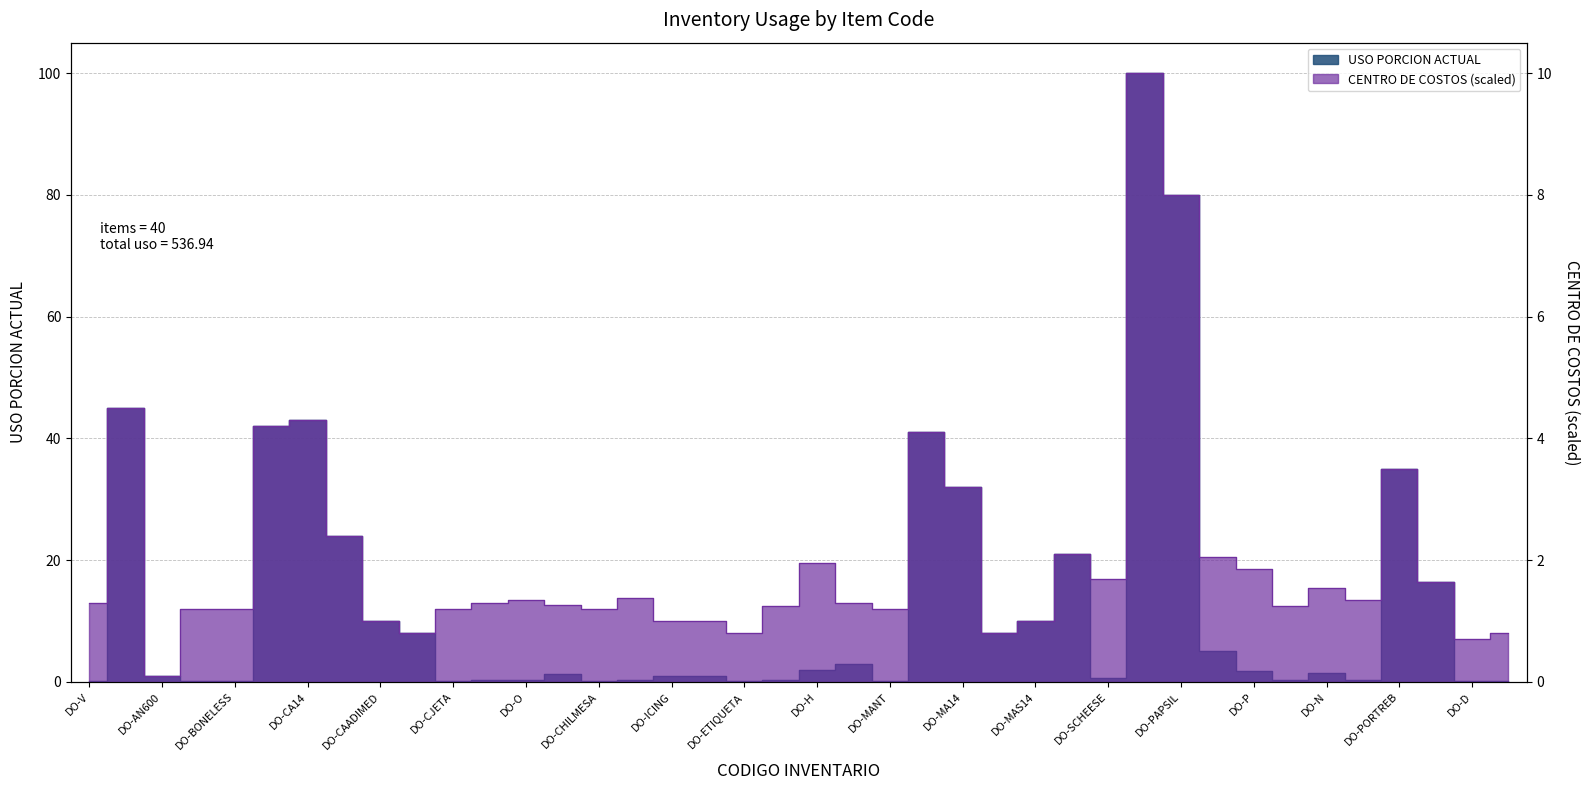

What is the difference between the CENTRO DE COSTOS (scaled) values at DO-MAS12 and DO-PORTREB?

2.7